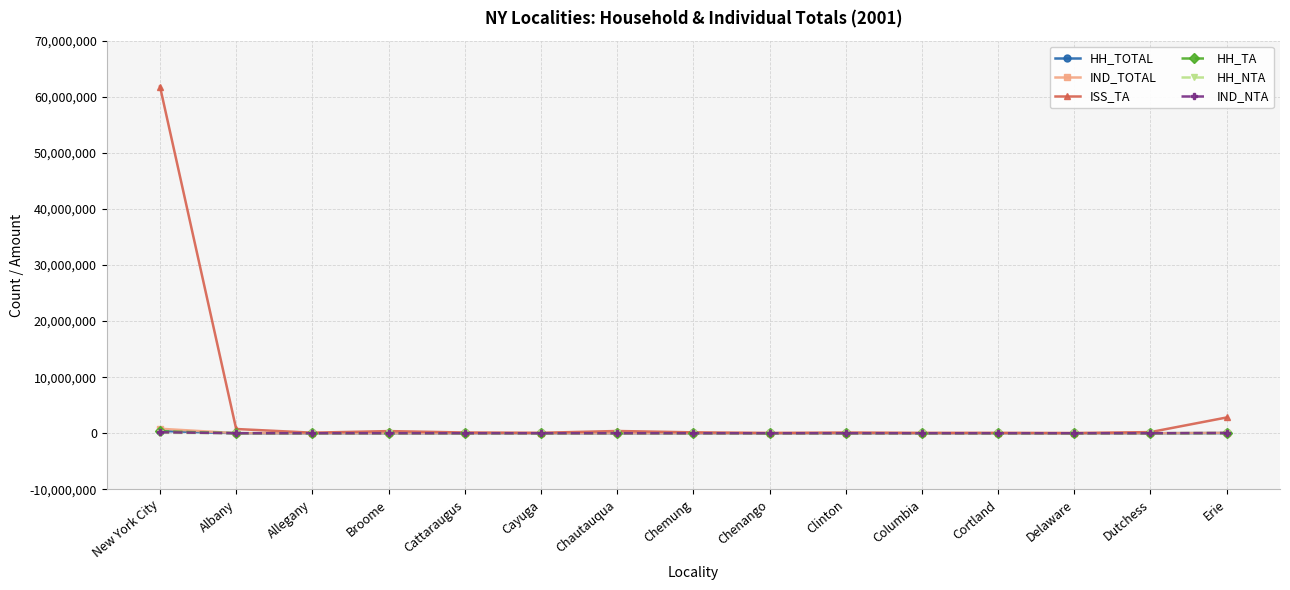

Which label corresponds to the largest value in the chart?

New York City